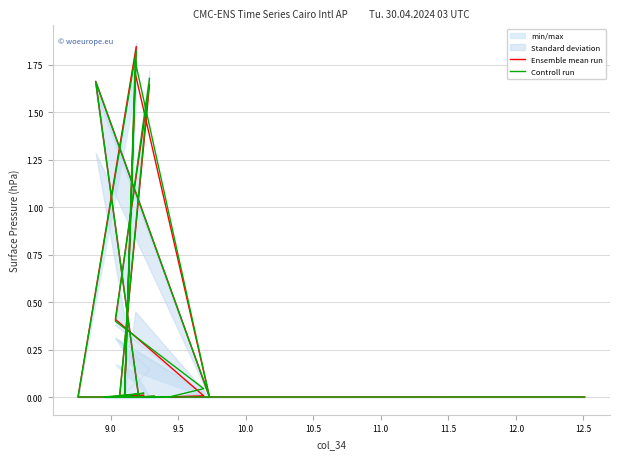

What is the difference between the second highest and second lowest values in the Ensemble mean run series?

1.7